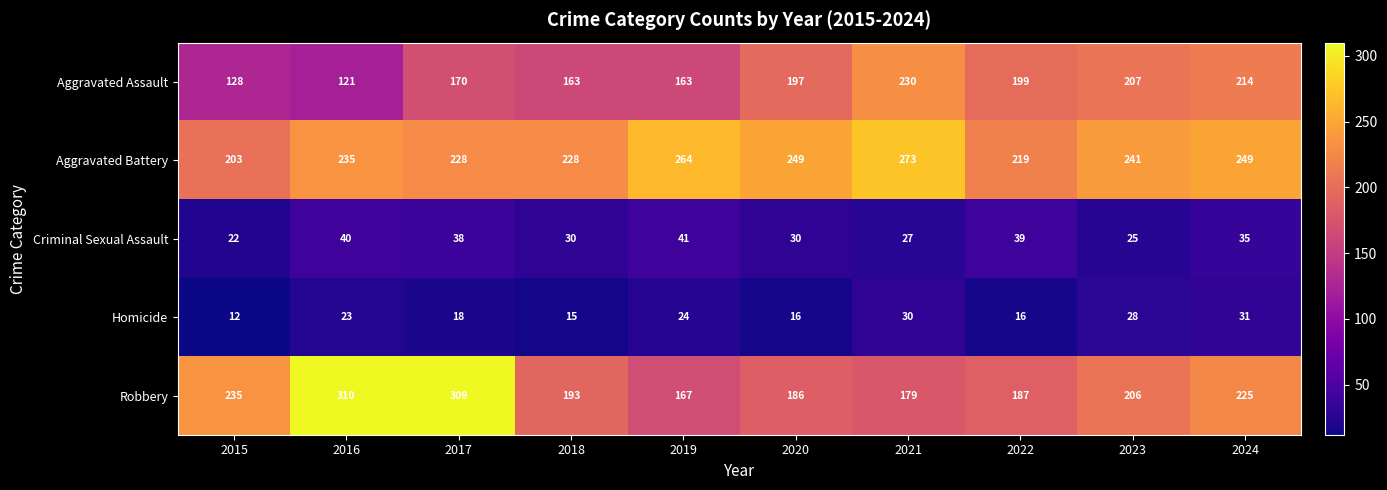

Which label corresponds to the largest value in the chart?

2016